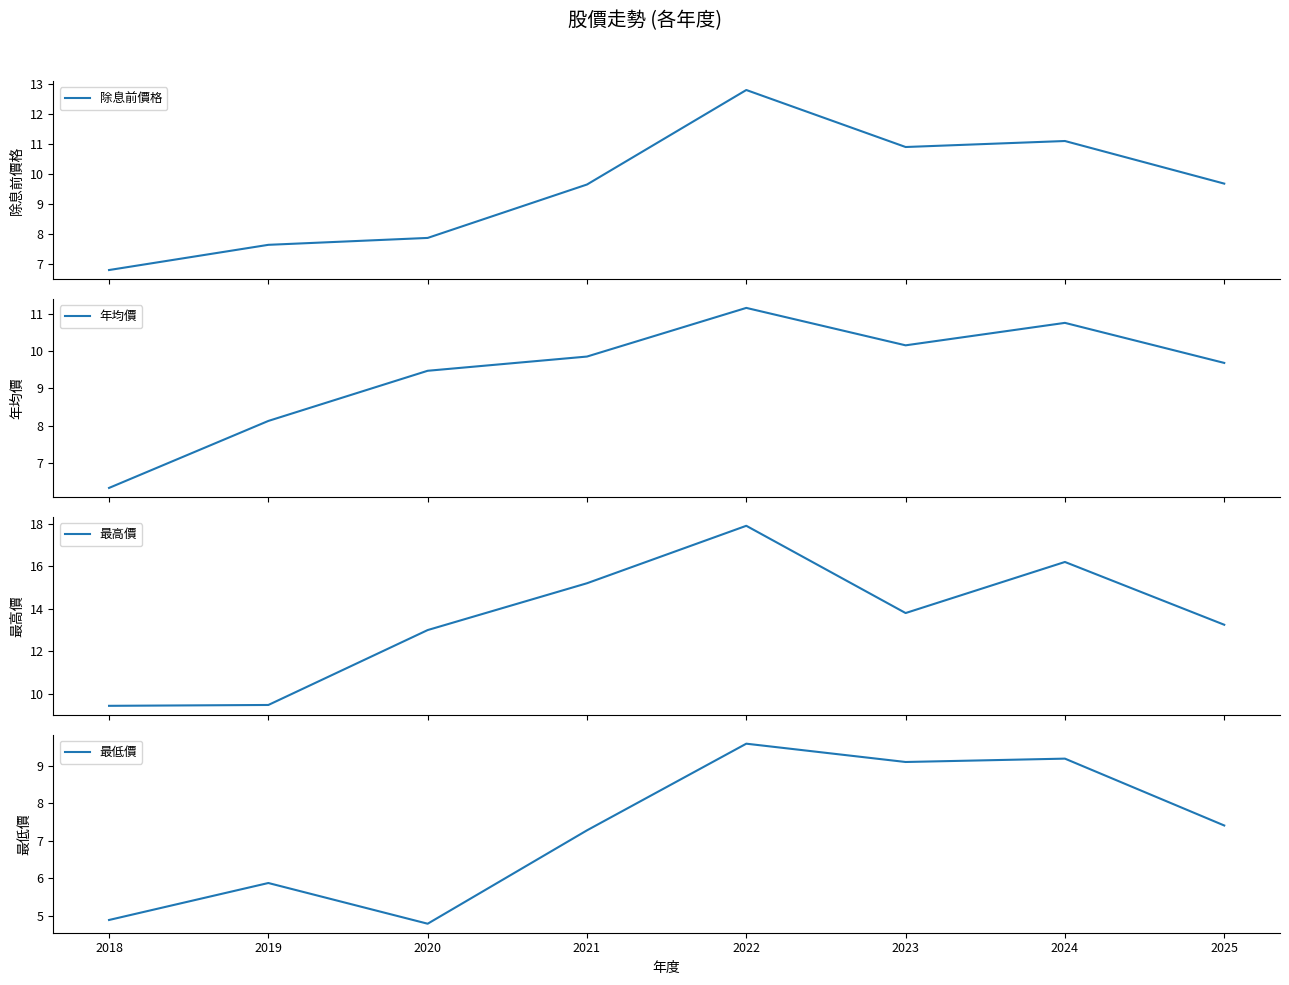

Is this an area chart (filled region under the line)?

No